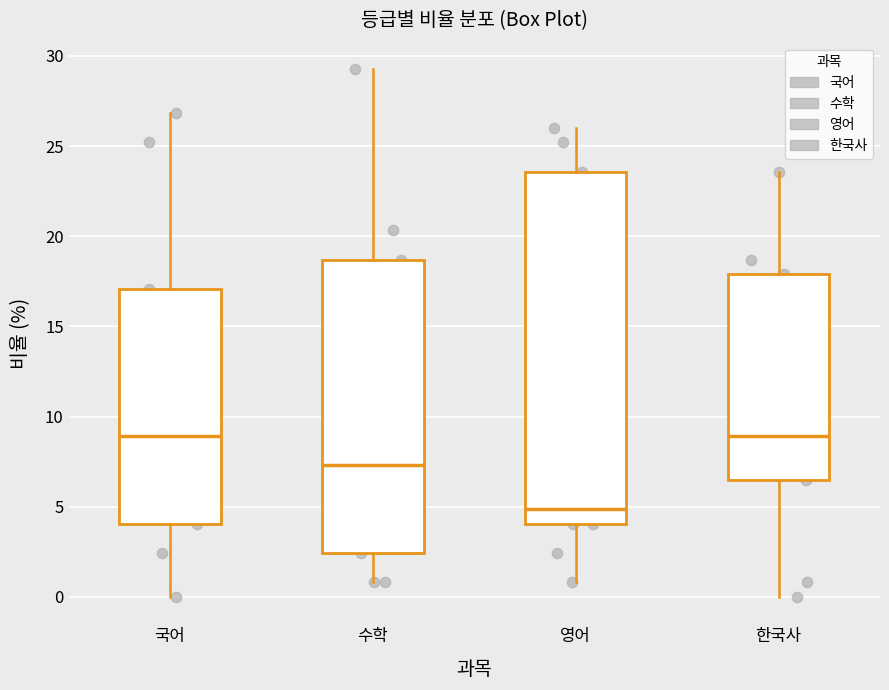

Reading left to right, transcribe this box plot: for each box, give where its median line is, the range the box spans, and where its two whiskers end, as read against the y-axis. The values are not printed on the chart, so give them approximately, as read against the axis.

국어: median 9.0, box 4.0 to 17.0, whiskers 0.0 to 27.0
수학: median 7.5, box 2.5 to 18.5, whiskers 1.0 to 29.5
영어: median 5.0, box 4.0 to 23.5, whiskers 1.0 to 26.0
한국사: median 9.0, box 6.5 to 18.0, whiskers 0.0 to 23.5